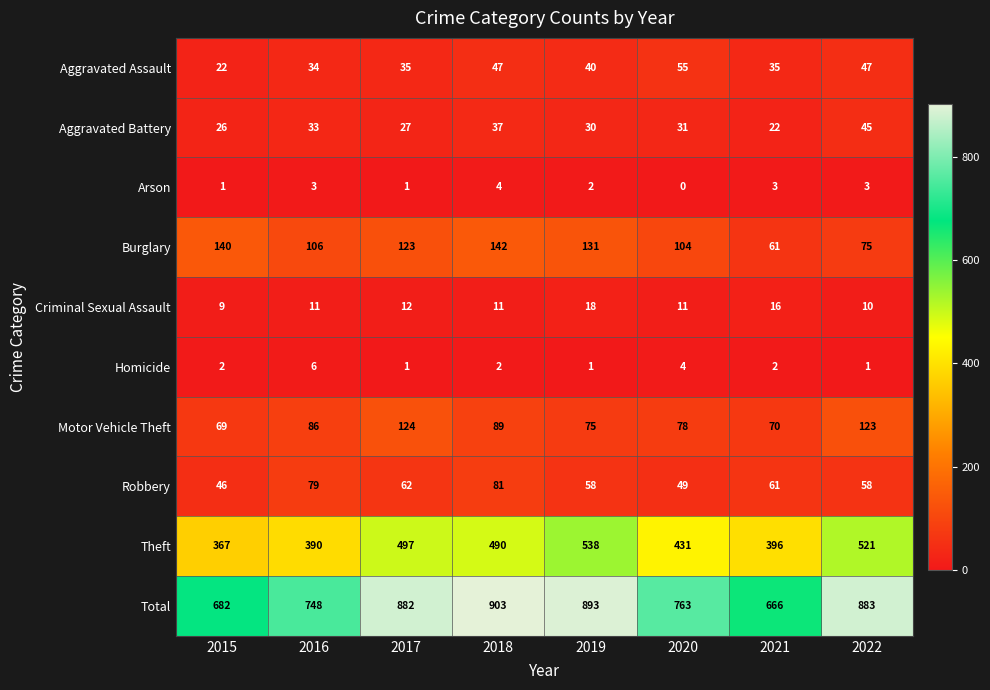

Where is Theft nearest to the value 452?

2020